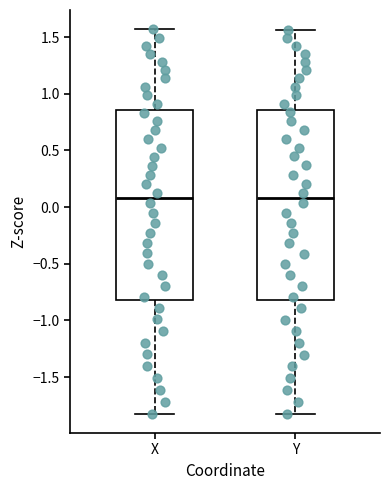

Reading left to right, transcribe this box plot: for each box, give where its median line is, the range the box spans, and where its two whiskers end, as read against the y-axis. The values are not printed on the chart, so give them approximately, as read against the axis.

X: median 0.10, box -0.80 to 0.85, whiskers -1.80 to 1.55
Y: median 0.10, box -0.80 to 0.85, whiskers -1.80 to 1.55